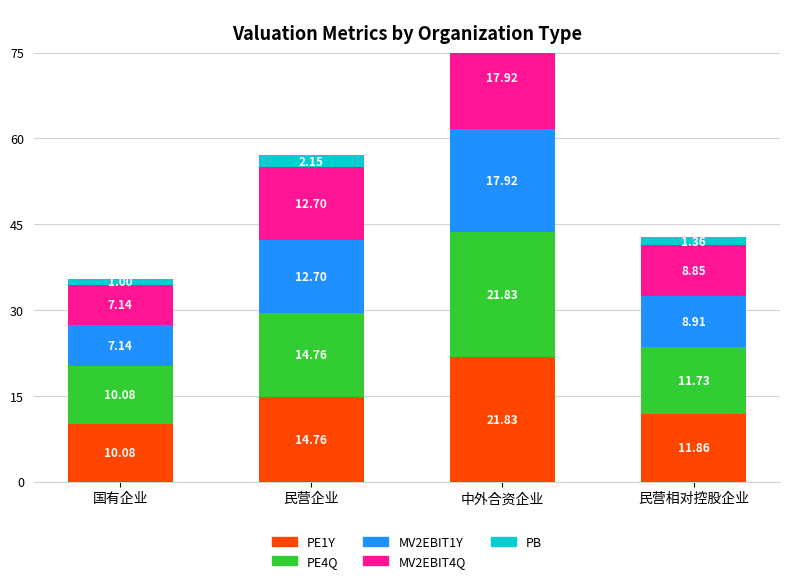

What is the label of the 2nd bar from the right?

中外合资企业